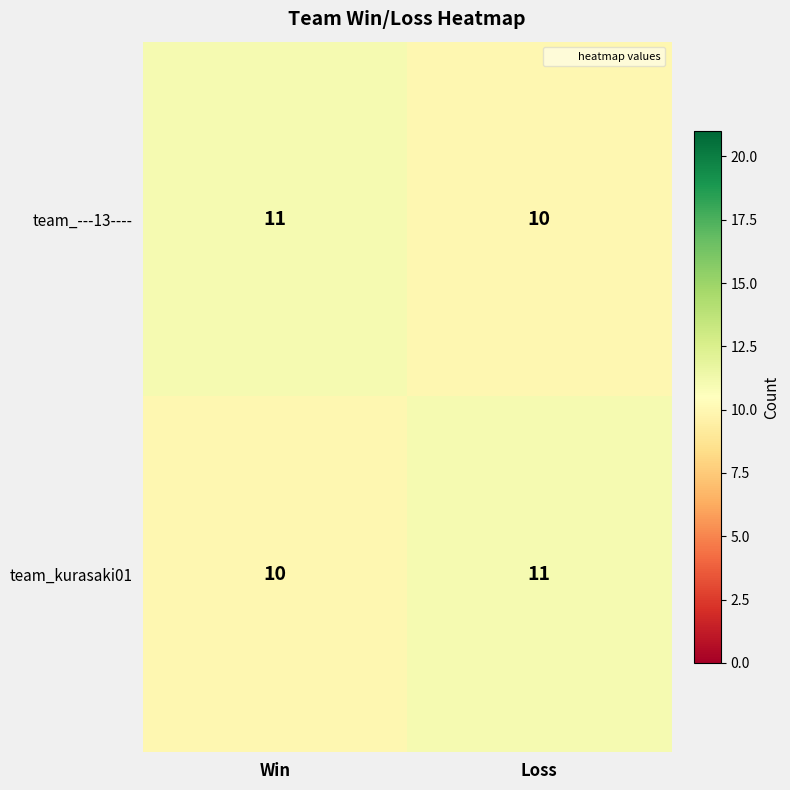

Reading right to left, extract all data points from this chart.

team_---13----: 10	11
team_kurasaki01: 11	10